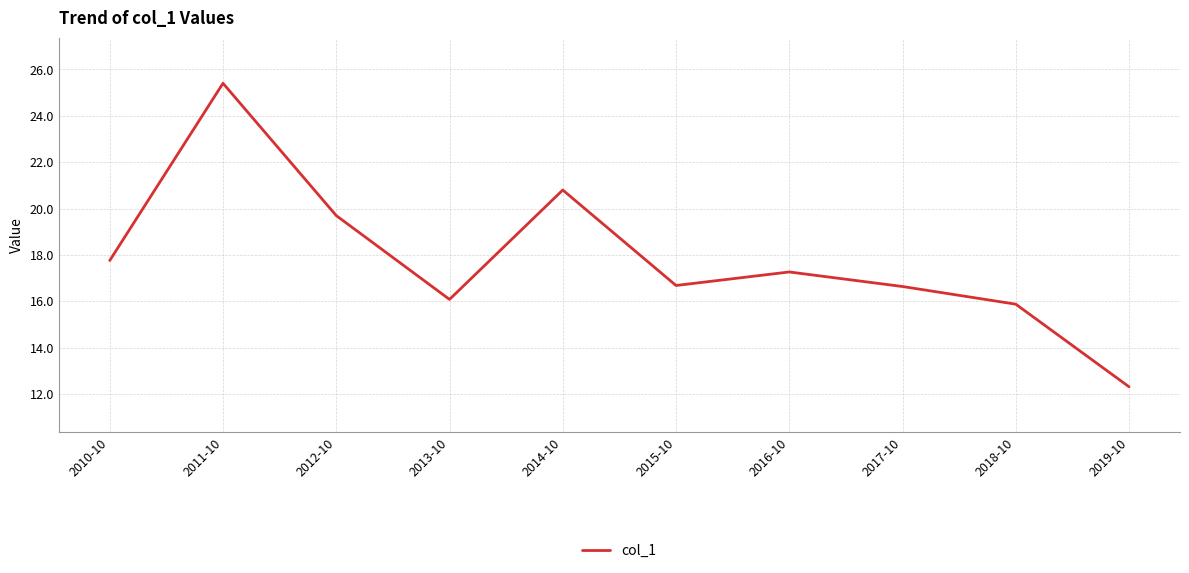

What is the difference between the maximum and minimum values?

13.1